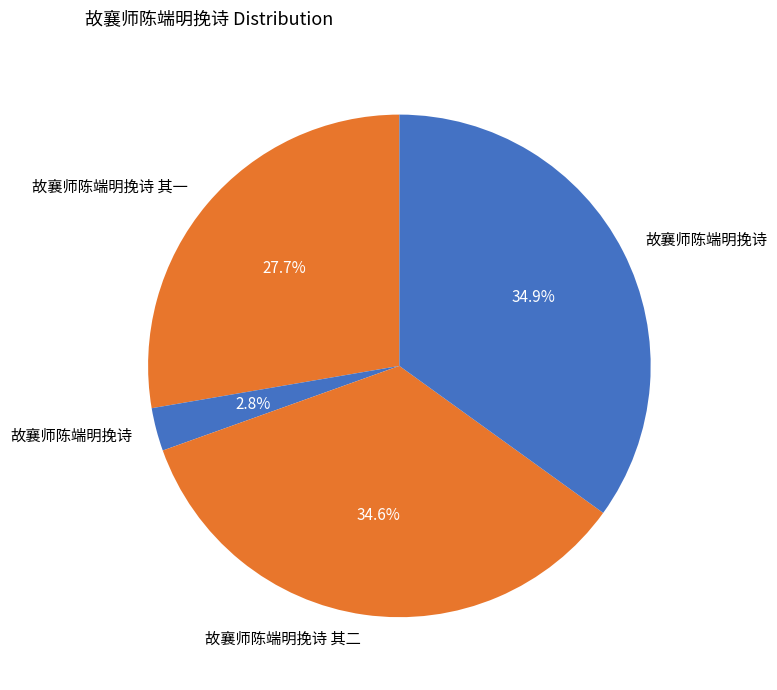

How many segments does this pie chart have?

4